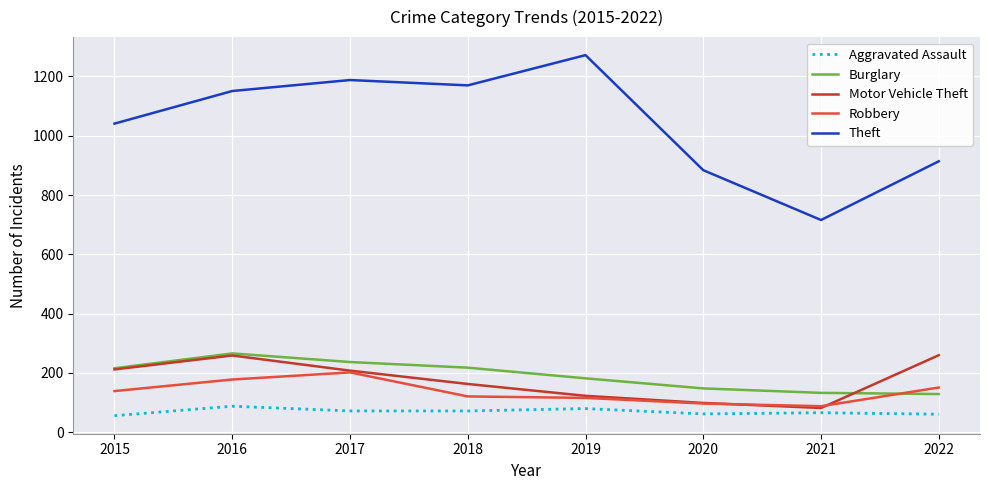

What is the difference between the maximum and minimum values in the Robbery series?

114